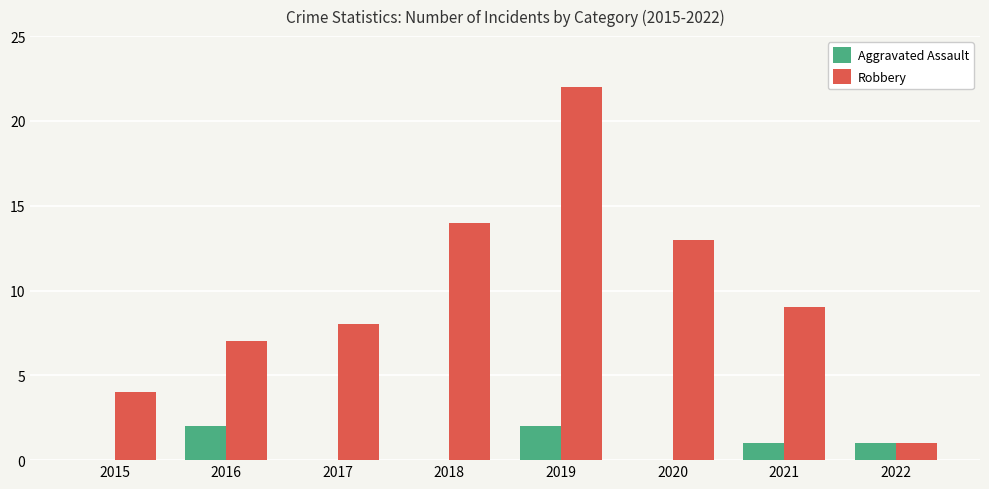

Reading left to right, transcribe all the data shown in this chart.

Aggravated Assault: 2015=0	2016=2	2017=0	2018=0	2019=2	2020=0	2021=1	2022=1
Robbery: 2015=4	2016=7	2017=8	2018=14	2019=22	2020=13	2021=9	2022=1